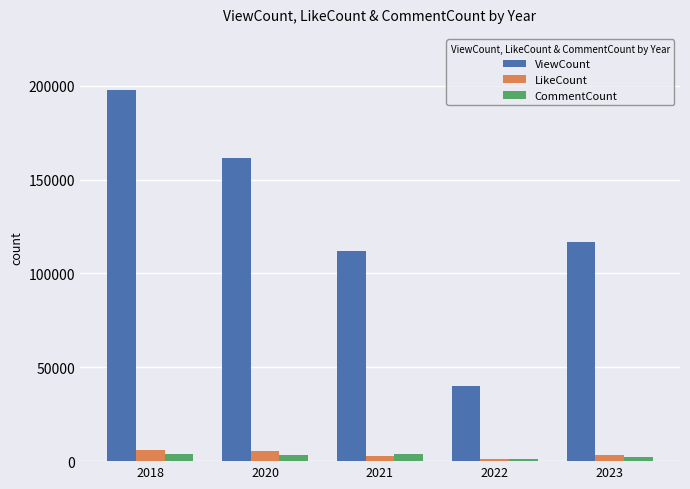

Does the chart contain stacked bars?

No